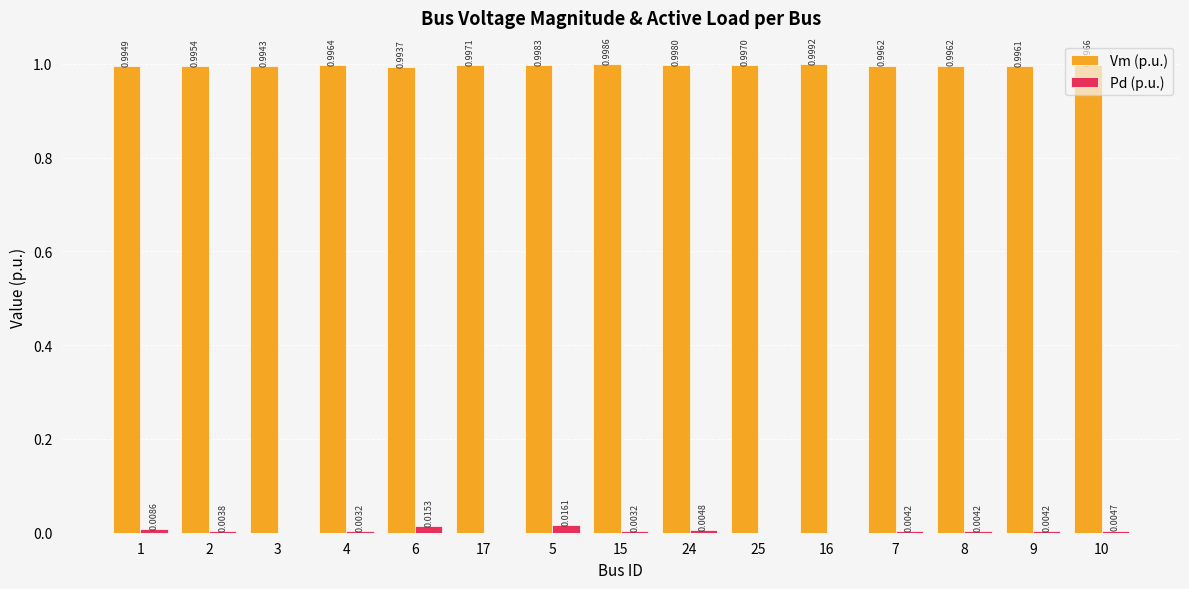

True or false: Vm (p.u.) has a value of 1.0 at 6.

True